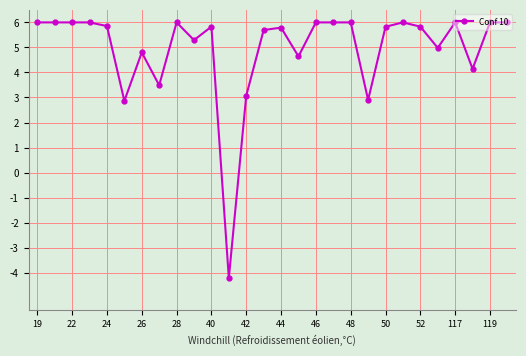

How many values are below zero?

1